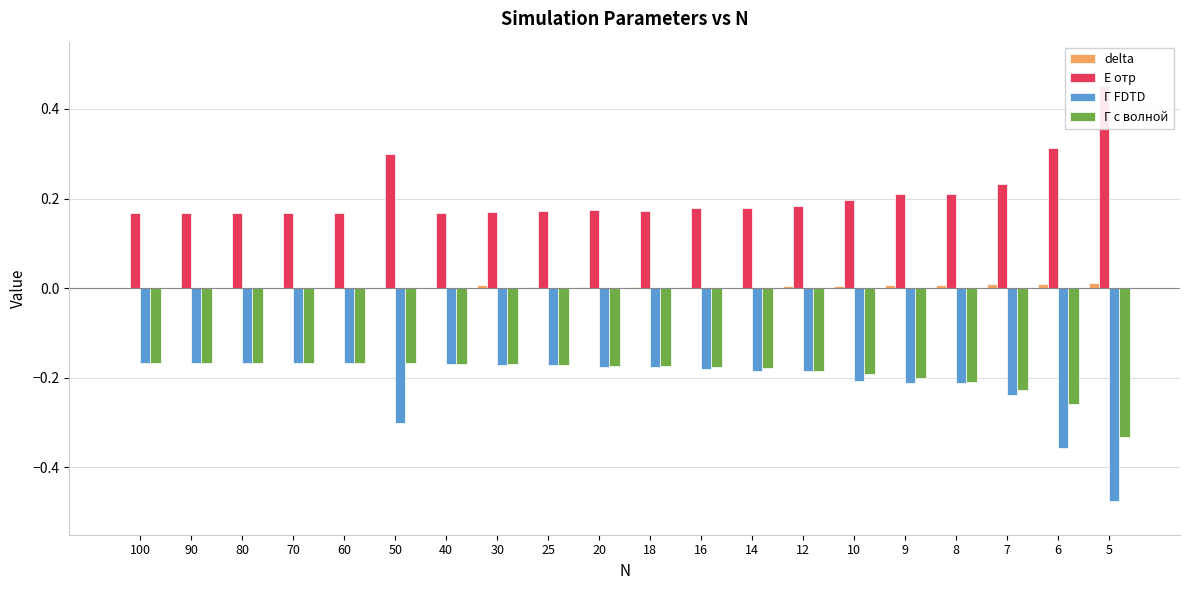

Does the chart contain stacked bars?

No